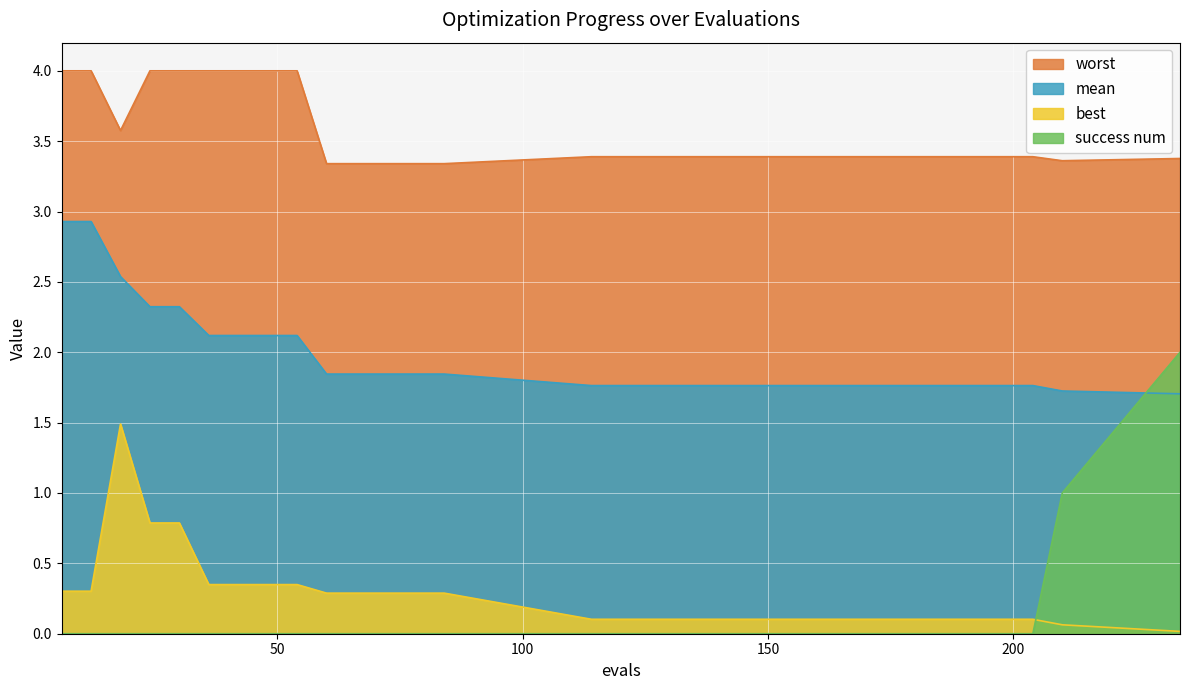

What is the average value of the success num series?

0.2